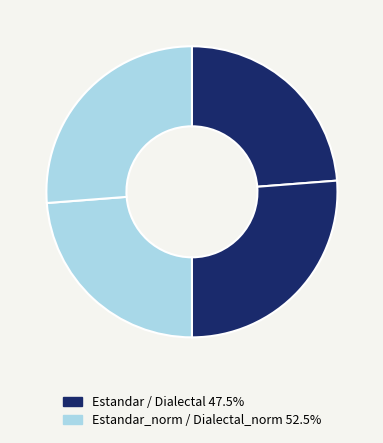

What is the largest slice in the pie chart?

Estandar_normalizada